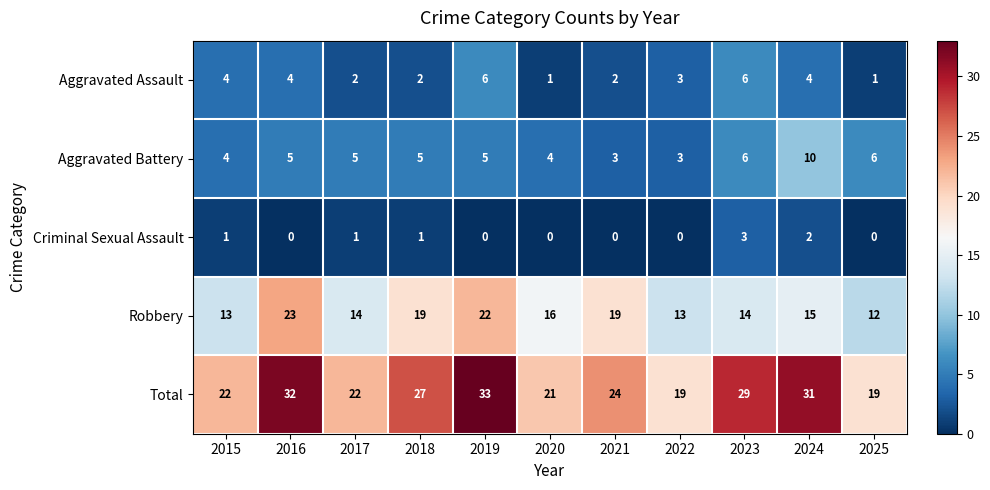

Which category has the highest value across all series?

2019